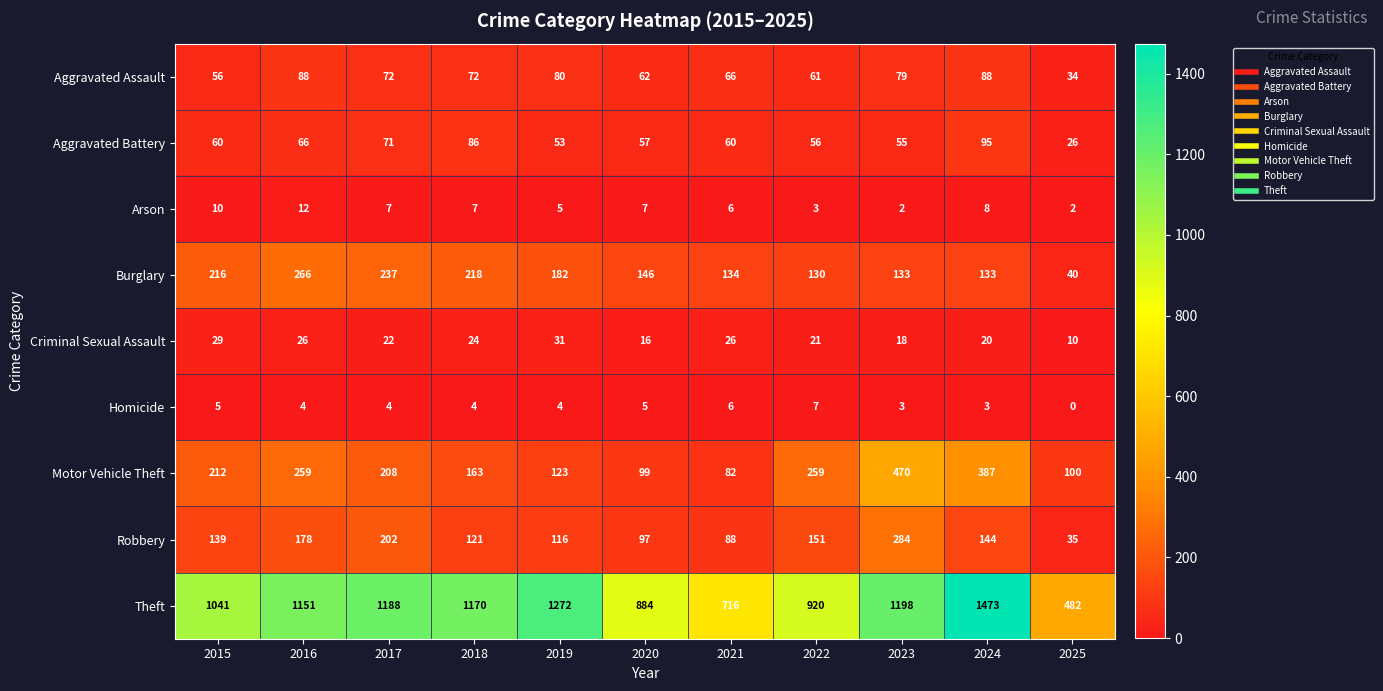

Read the Robbery value at 2019, to the nearest 50.

100